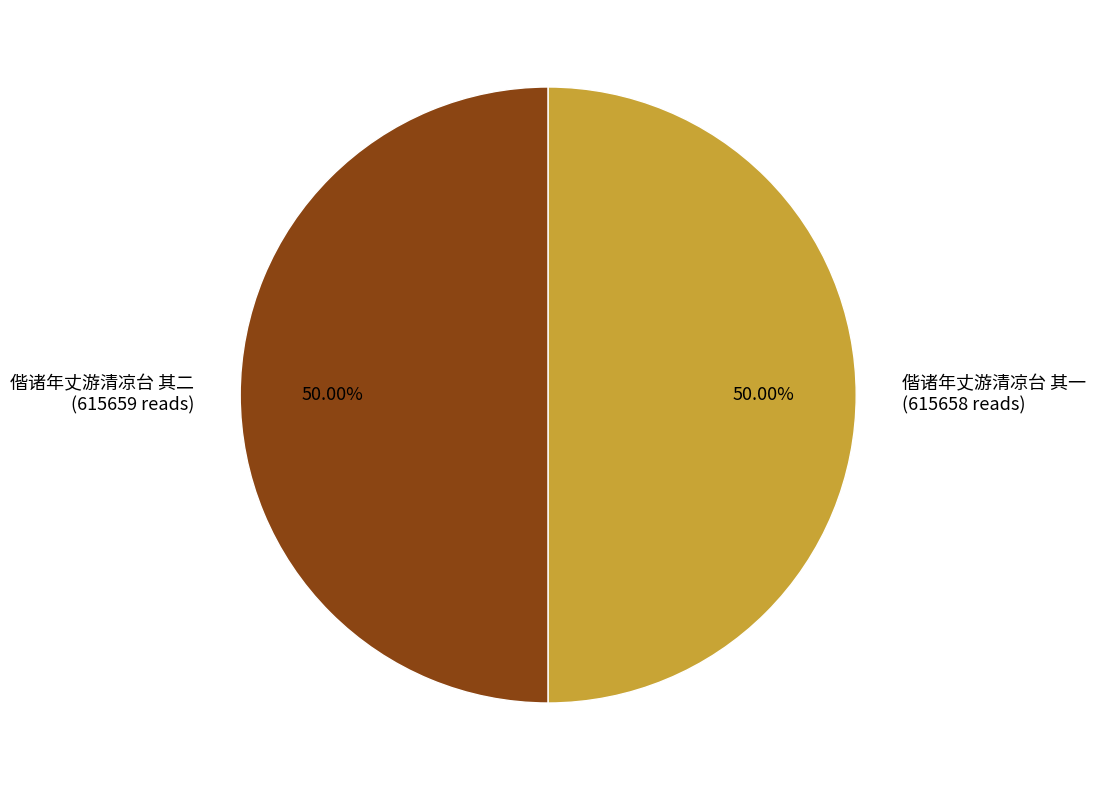

Is the sum of 偕诸年丈游清凉台 其一 (615658 reads) and 偕诸年丈游清凉台 其二 (615659 reads) greater than half?

Yes